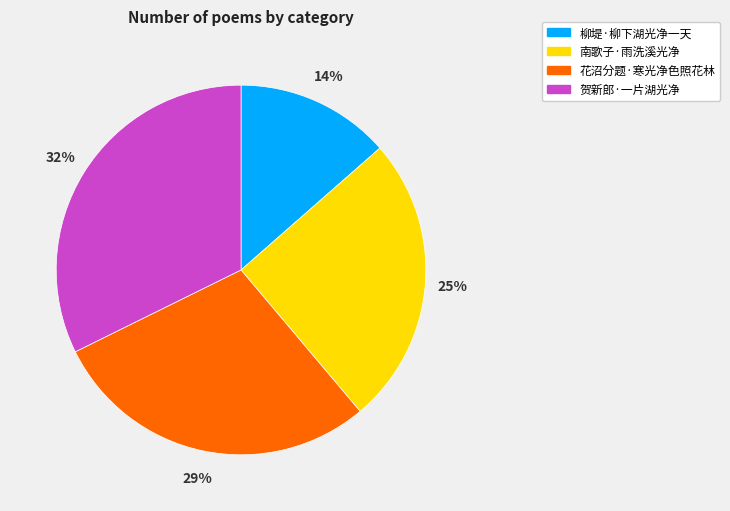

Is 柳堤·柳下湖光净一天 the majority of the pie?

No